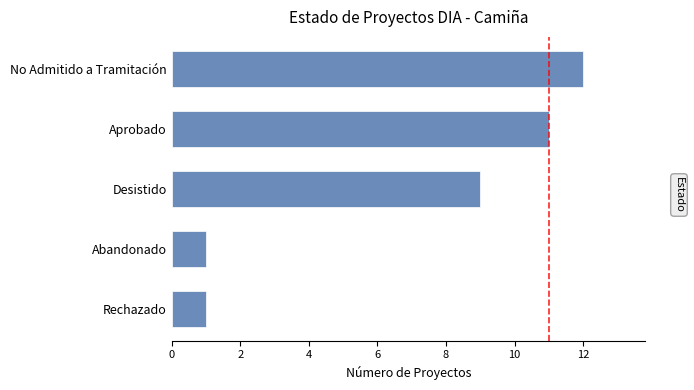

How many bars are there in total?

5